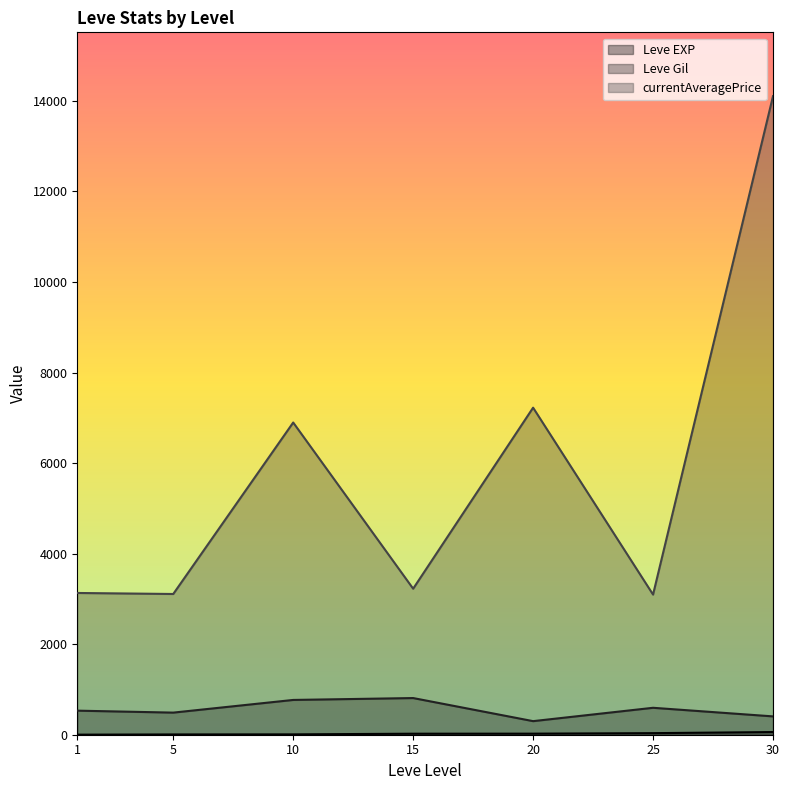

Between 10 and 30, which series saw the biggest shift?

currentAveragePrice